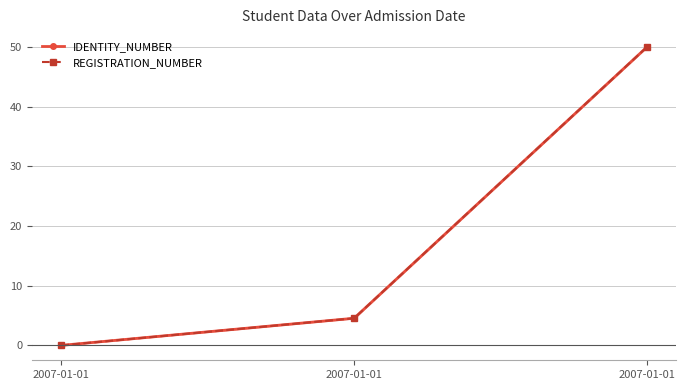

The REGISTRATION_NUMBER series shows 21.5 at 2007-01-01. True or false?

False